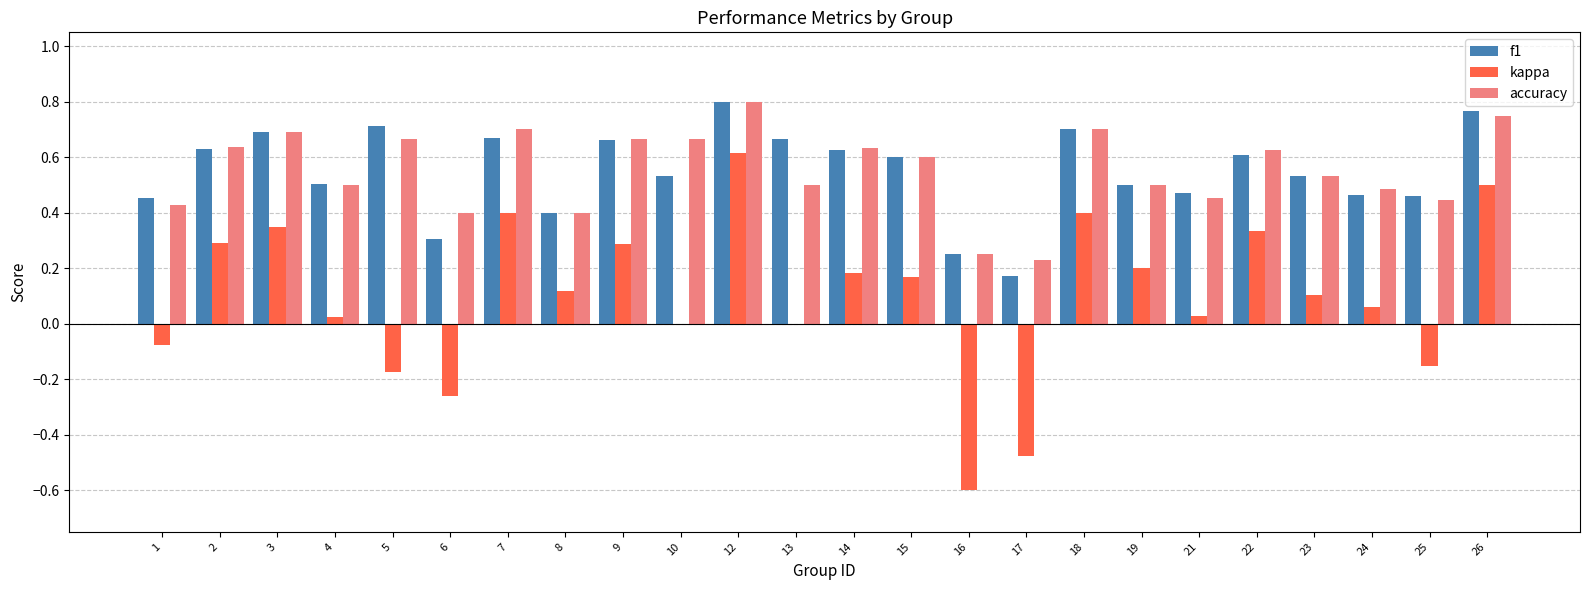

The kappa series shows 0.4 at 2. True or false?

False